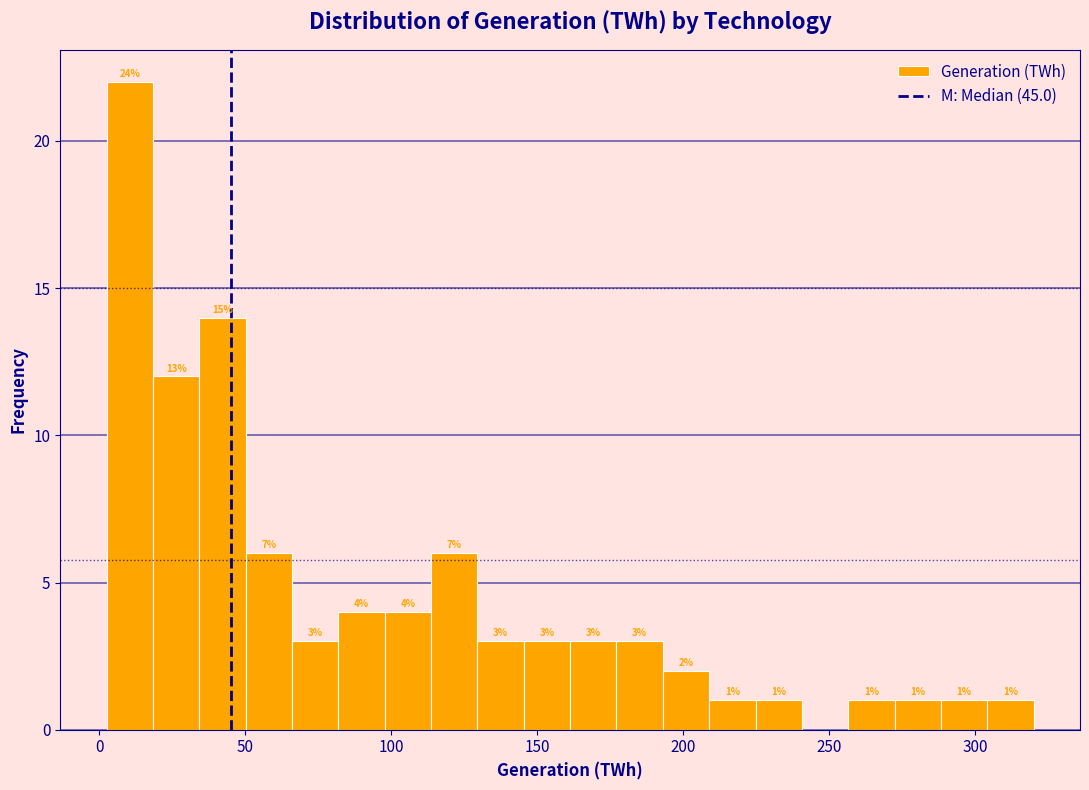

Around what value on the x-axis is the tallest bar? Give the approximate position of its centre, as read against the axis.

10